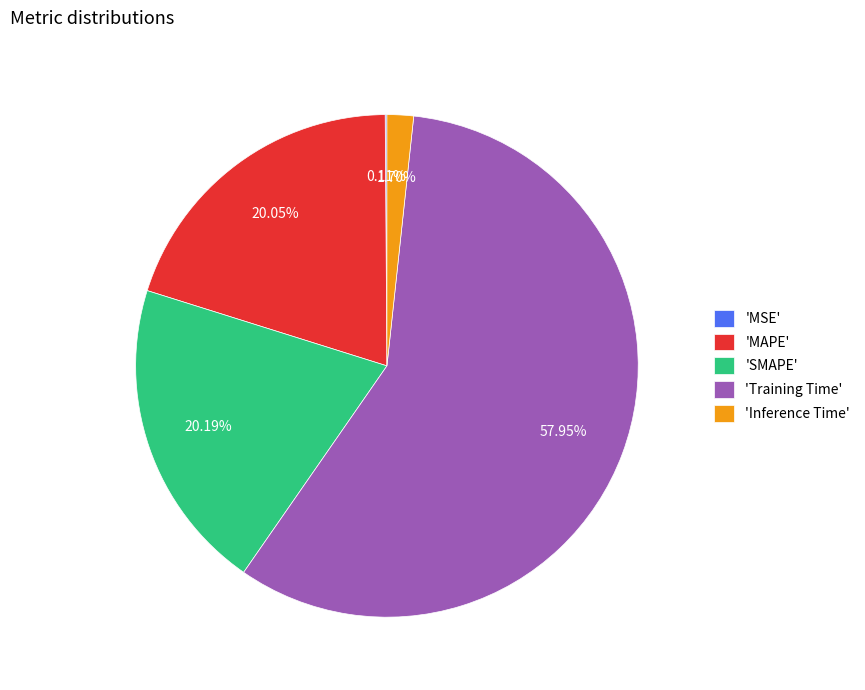

Is there a majority slice in this chart?

Yes